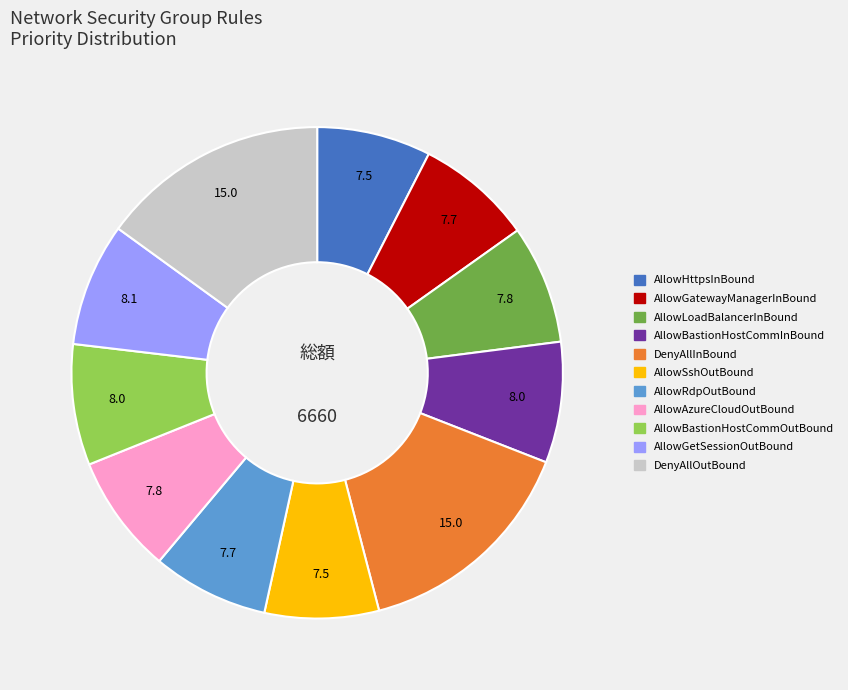

Is there a majority slice in this chart?

No